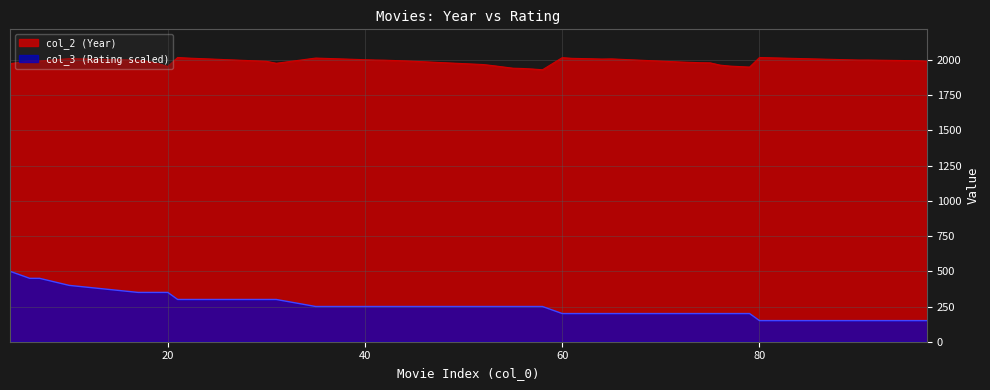

The value of col_3 at 17 is 11.5. True or false?

False